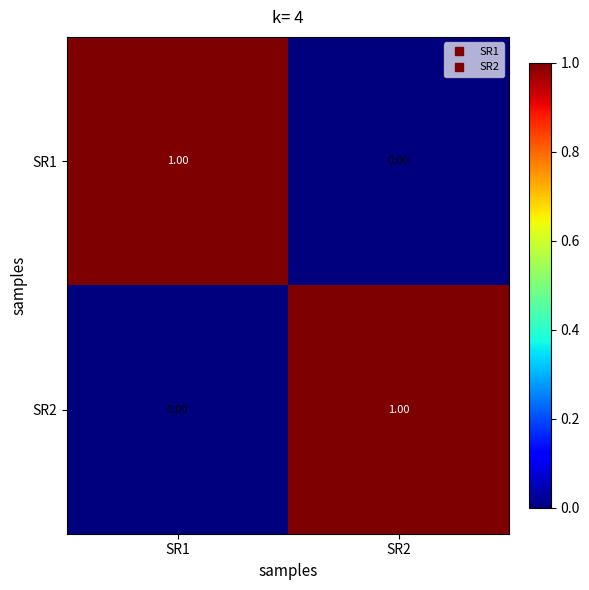

List the labels in order of SR1 value, smallest first.

SR2, SR1